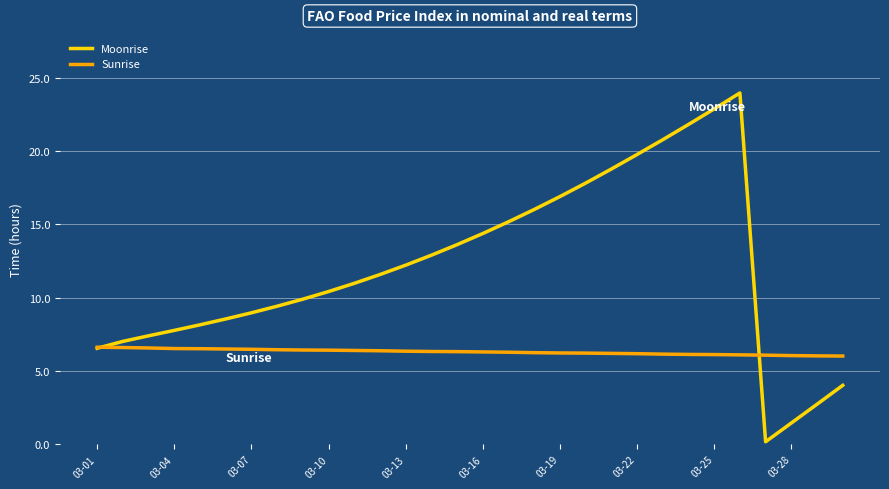

Does the chart have visible grid lines?

Yes